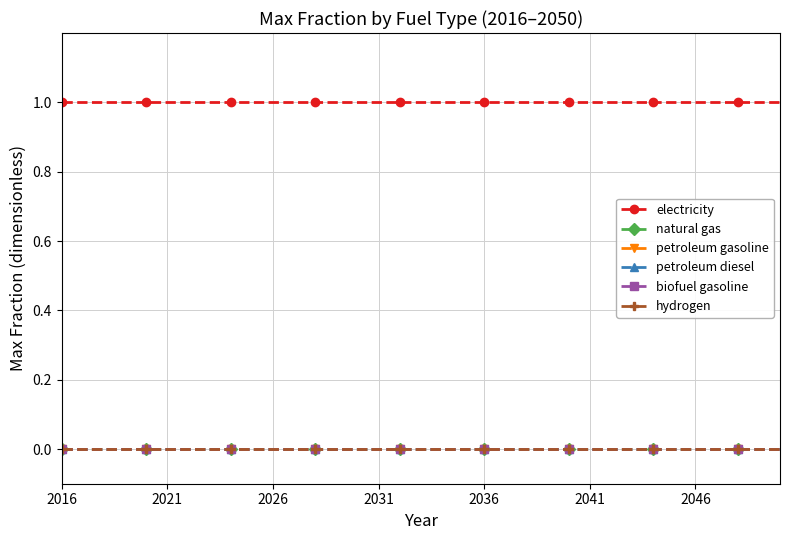

Does the chart have visible grid lines?

Yes